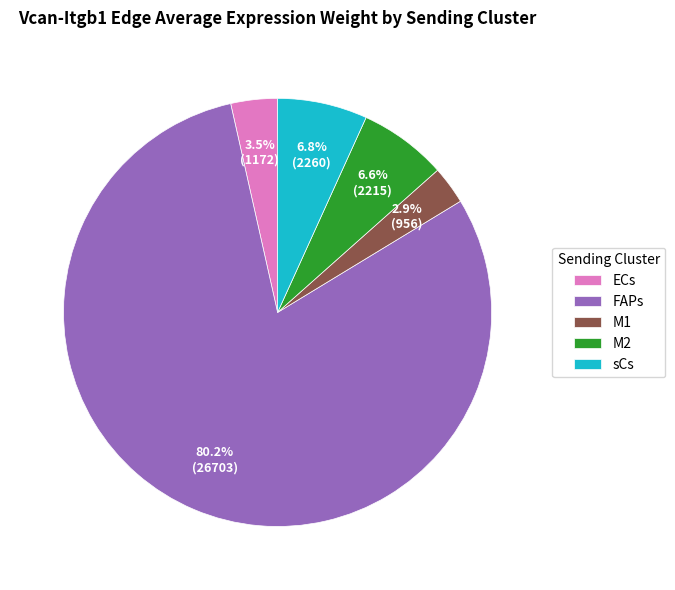

What is the smallest slice in the pie chart?

M1